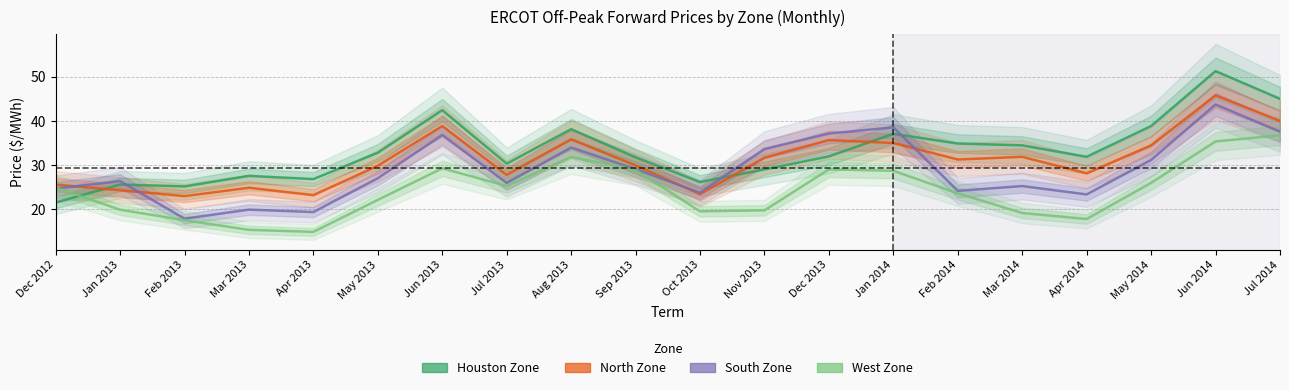

What is the spread (max minus min) of values at Jan 2013?

6.5